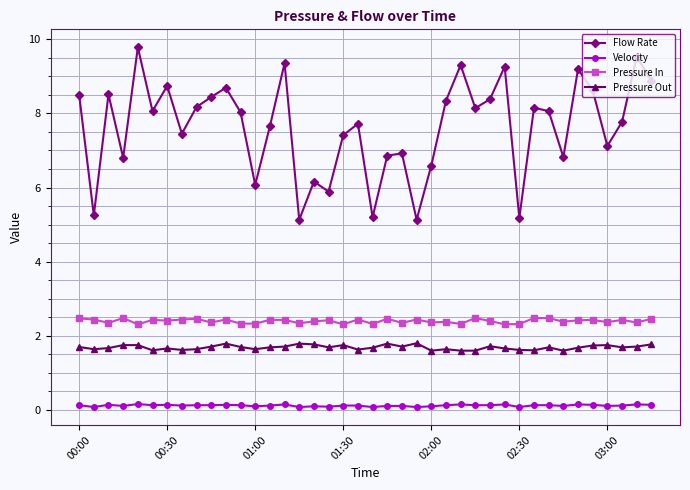

True or false: Flow Rate has more than 0 interior local peaks.

True